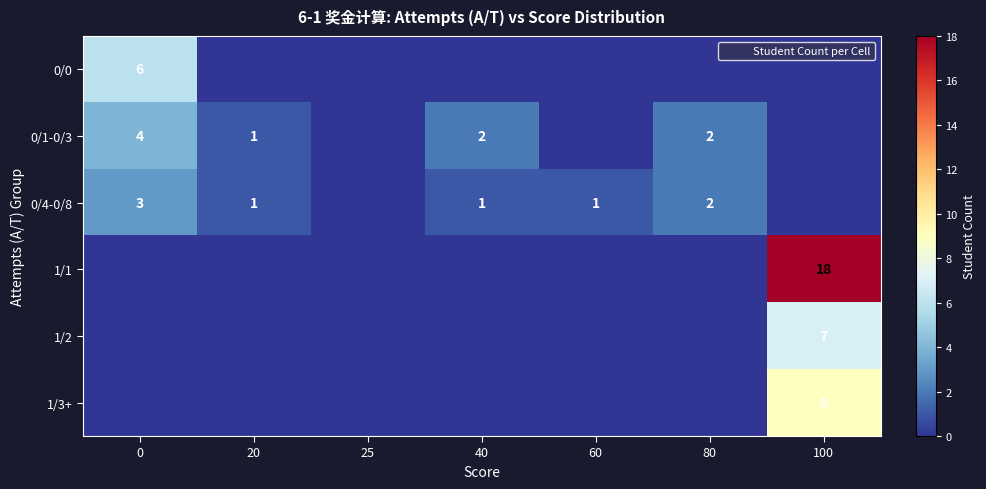

Count the number of categories in the chart.

7